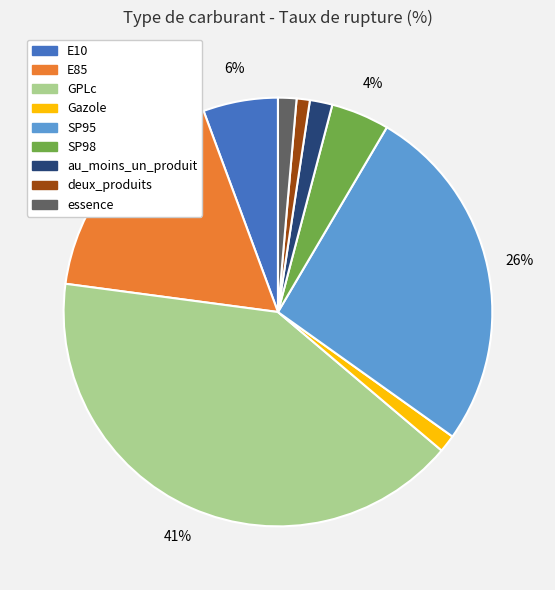

How many segments does this pie chart have?

9